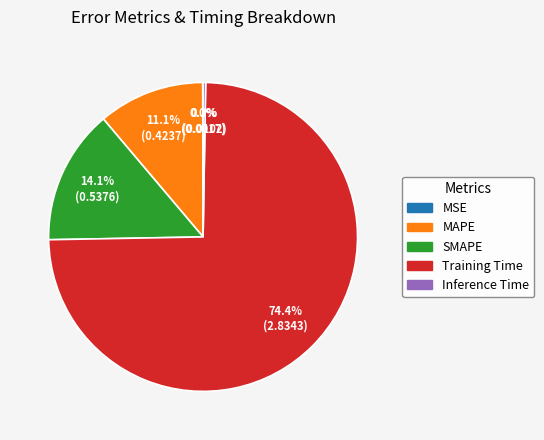

Is there a majority slice in this chart?

Yes